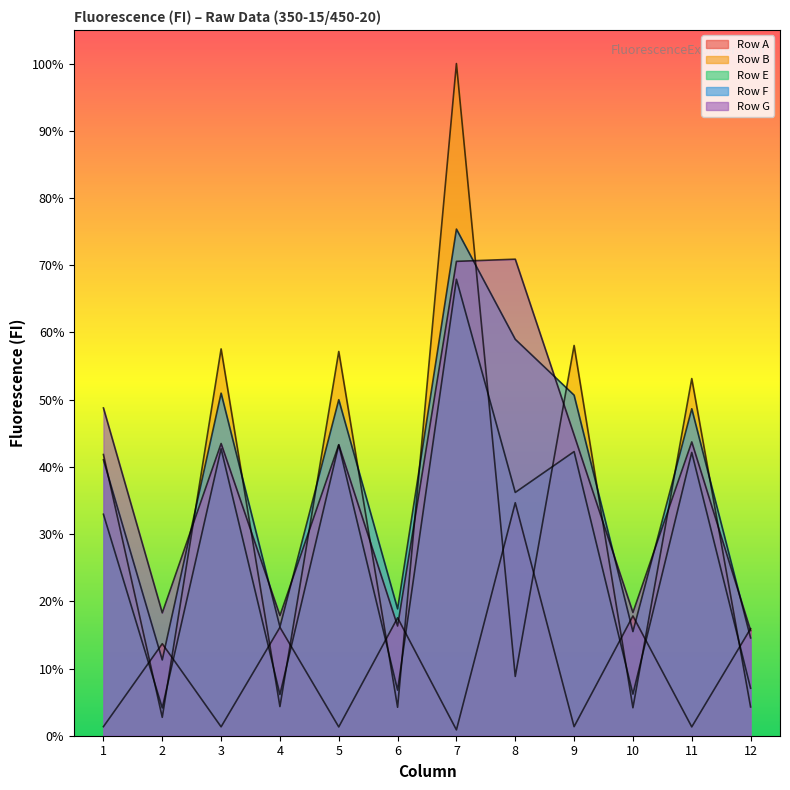

Reading left to right, what are all the values shown in this chart?

Row A: 1=1.3	2=13.7	3=1.3	4=16.1	5=1.3	6=17.5	7=0.9	8=34.7	9=1.3	10=17.8	11=1.3	12=15.9
Row B: 1=41.8	2=2.7	3=57.5	4=4.3	5=57.2	6=4.2	7=100.0	8=8.8	9=58.1	10=4.2	11=53.1	12=4.3
Row E: 1=32.9	2=4.1	3=42.7	4=6.1	5=43.3	6=6.8	7=67.9	8=36.2	9=42.3	10=6.2	11=42.1	12=7.1
Row F: 1=41.0	2=11.3	3=51.0	4=16.2	5=50.0	6=18.9	7=75.4	8=59.0	9=50.7	10=15.5	11=48.6	12=14.6
Row G: 1=48.8	2=18.3	3=43.5	4=17.9	5=43.3	6=16.3	7=70.6	8=70.9	9=44.8	10=18.3	11=43.7	12=15.6